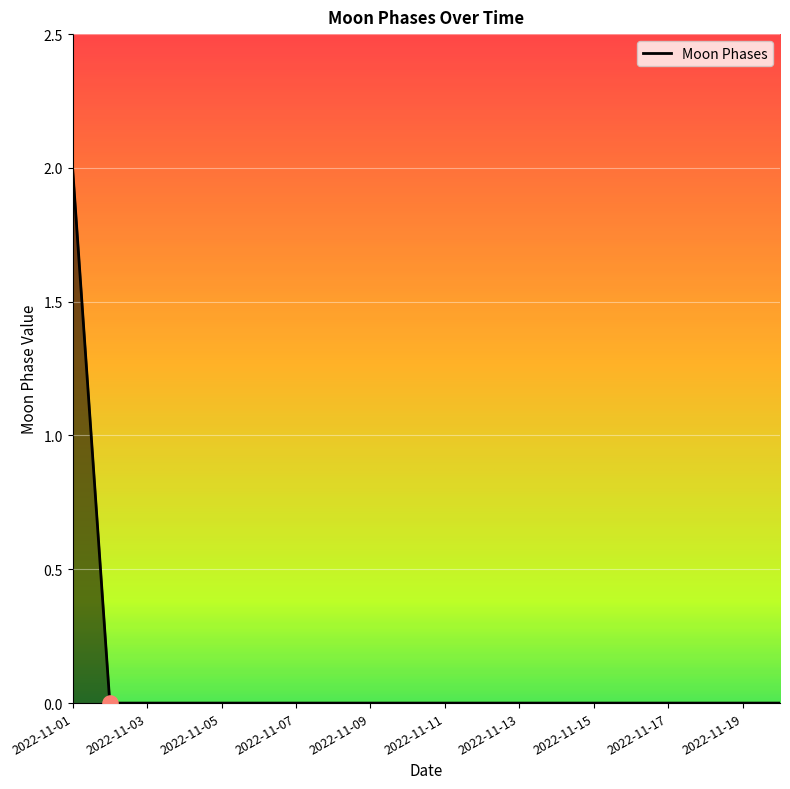

Does the chart have visible grid lines?

Yes